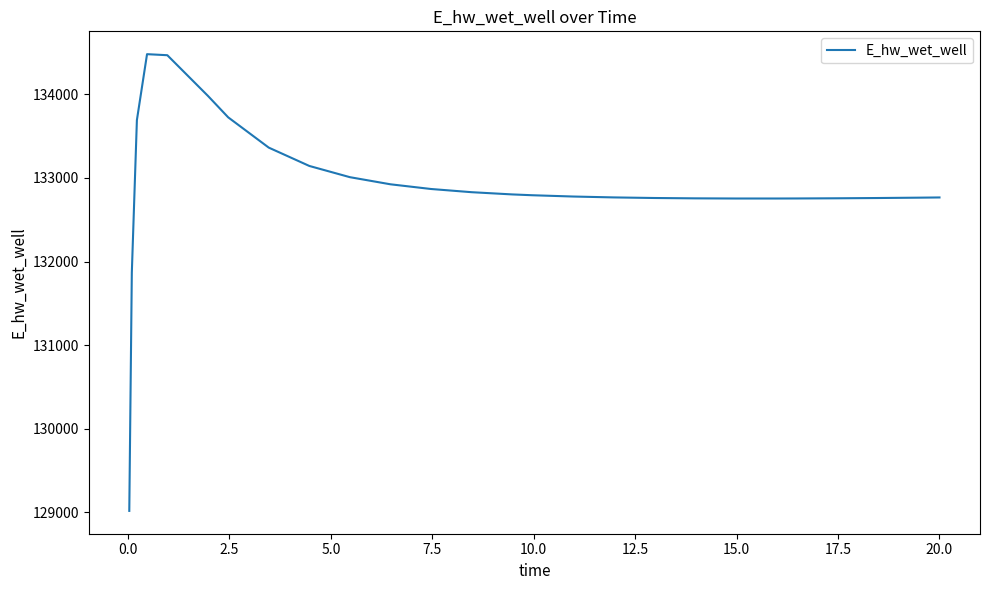

What is the difference between the maximum and minimum values?

5465.5